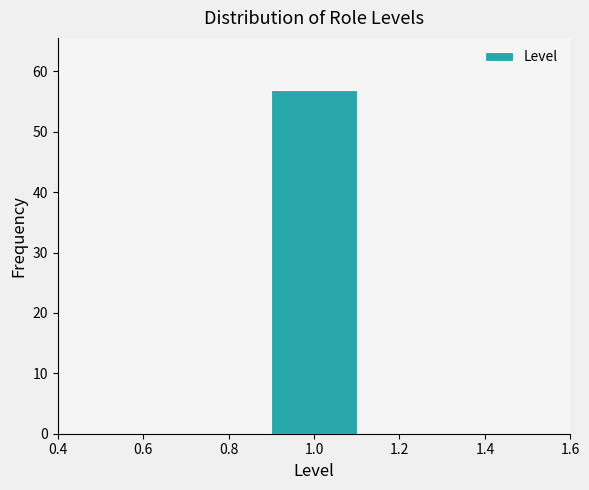

What is the height of the bar covering 0.9 to 1.1 on the x-axis? The values are not printed on the chart, so give them approximately, as read against the axis.

57